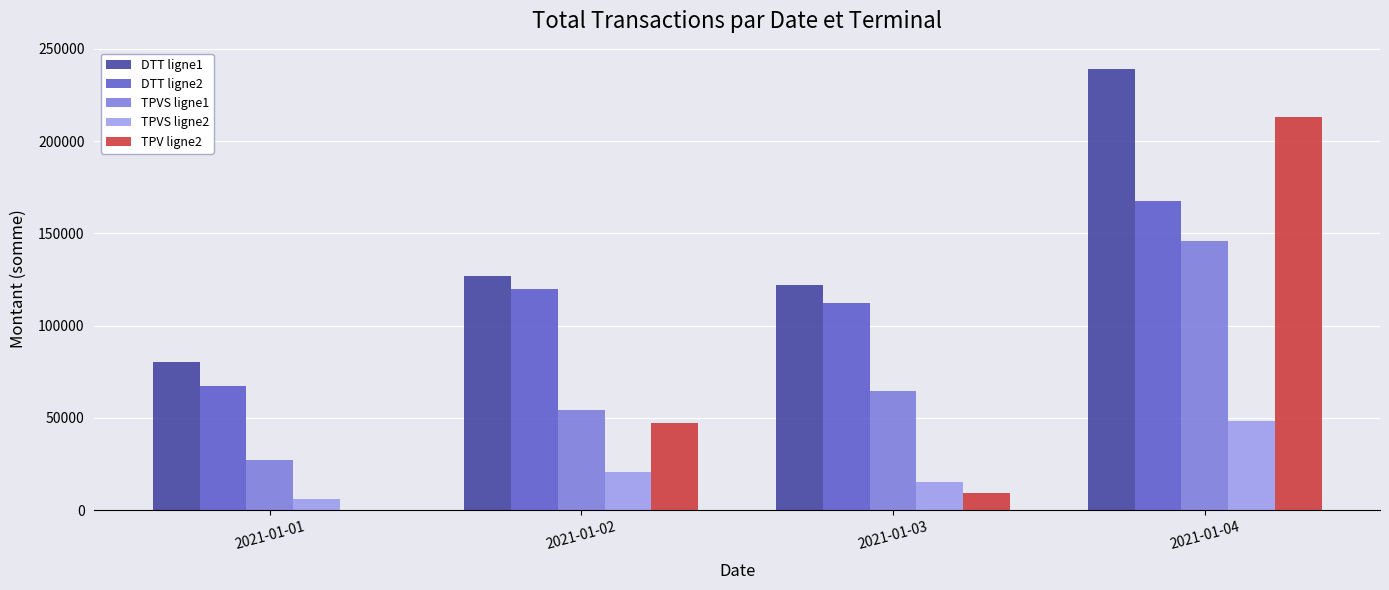

Which series changed the most between 2021-01-02 and 2021-01-04?

TPV ligne2